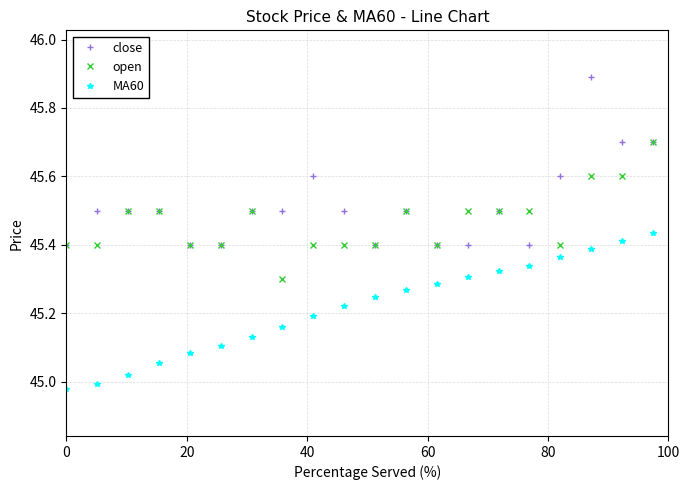

List the series in order of their peak value, highest first.

close, open, MA60